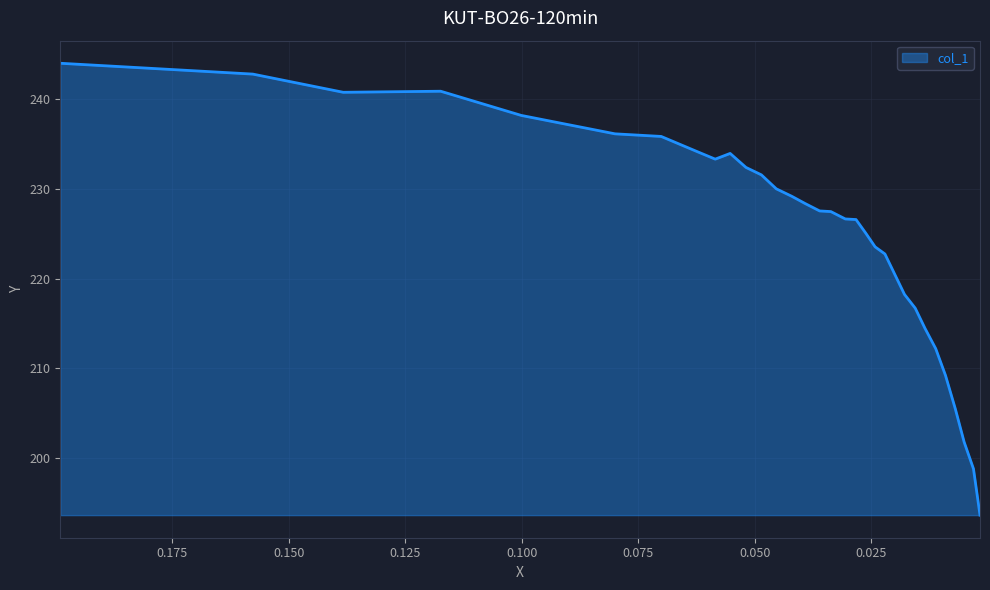

Reading left to right, what are all the values shown in this chart?

244.0	243.4	242.8	240.8	240.9	238.2	236.1	235.8	234.2	233.3	233.9	232.4	231.6	230.0	229.2	228.4	227.5	227.5	226.7	226.6	225.1	223.5	222.8	220.5	218.2	216.7	214.5	212.2	209.2	205.5	201.8	198.8	193.7